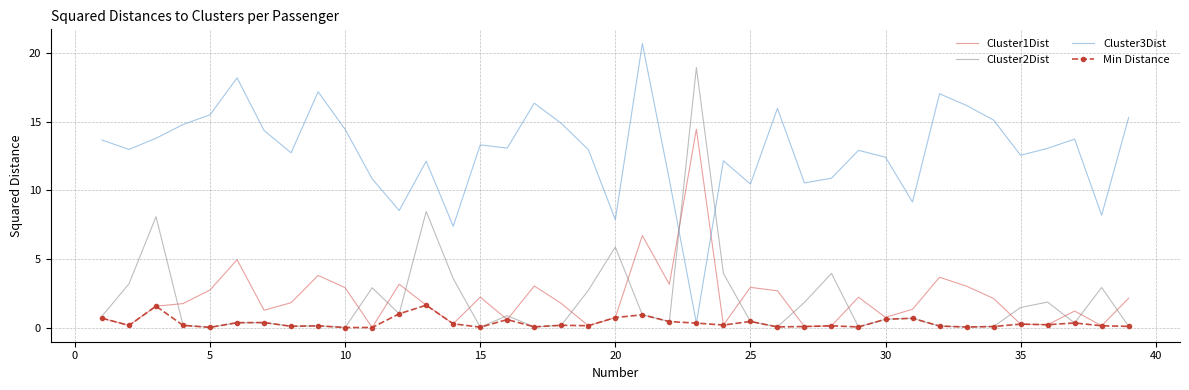

What is the maximum value shown in the chart?

20.7